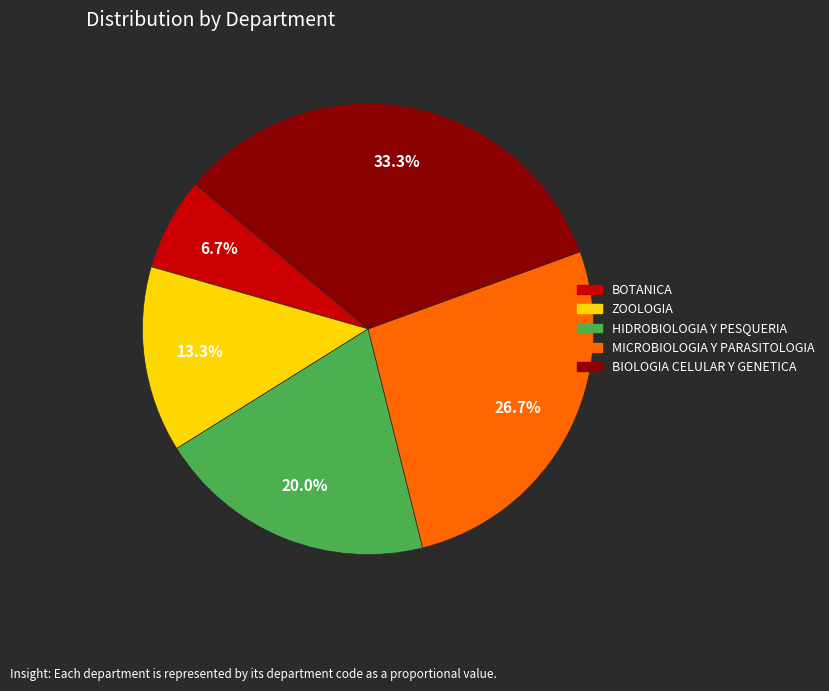

Rank the categories by value from highest to lowest.

BIOLOGIA CELULAR Y GENETICA, MICROBIOLOGIA Y PARASITOLOGIA, HIDROBIOLOGIA Y PESQUERIA, ZOOLOGIA, BOTANICA